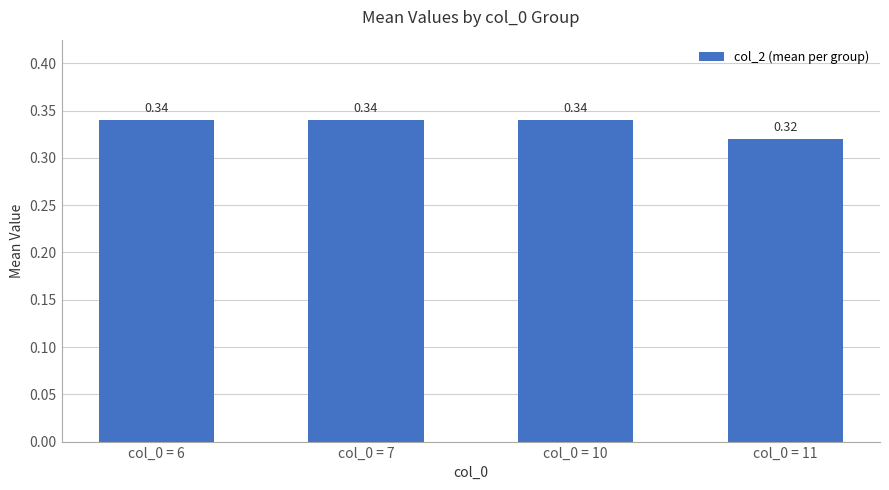

The chart shows a value of 0.2 at col_0 = 11. True or false?

False